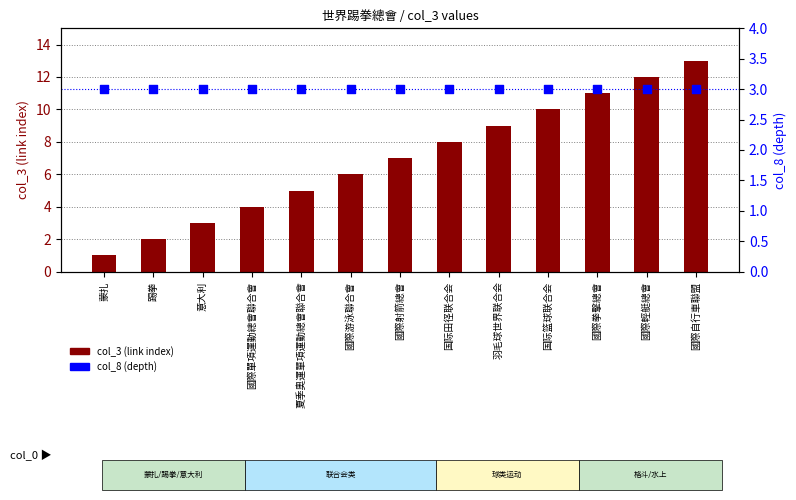

At how many categories does at least one series exceed 3?

10